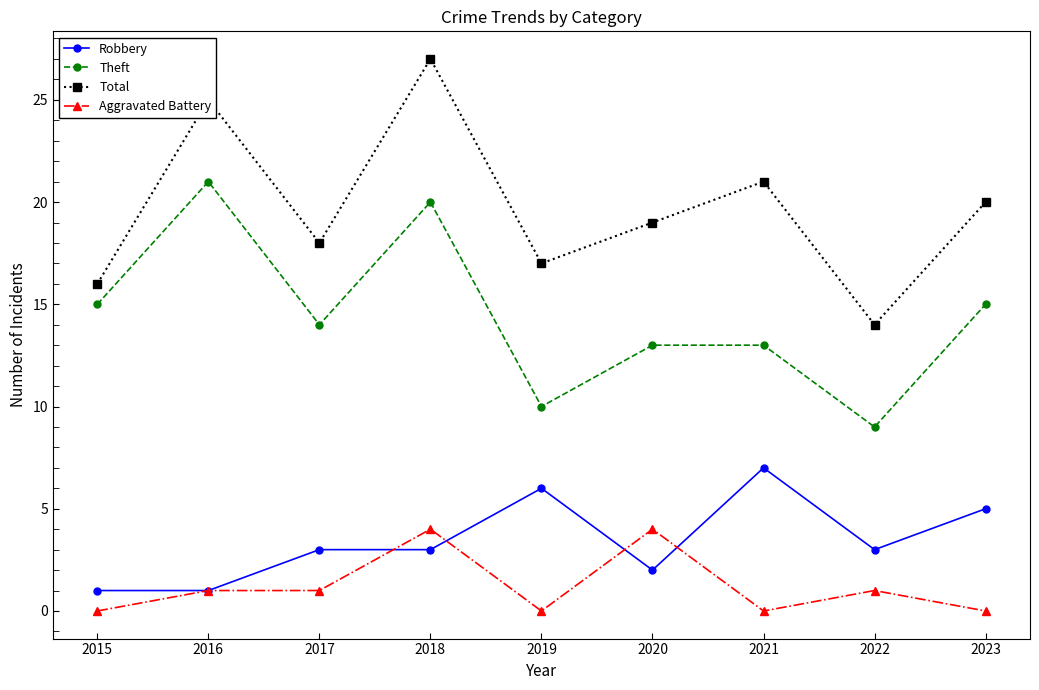

True or false: Robbery and Theft cross at least once.

False